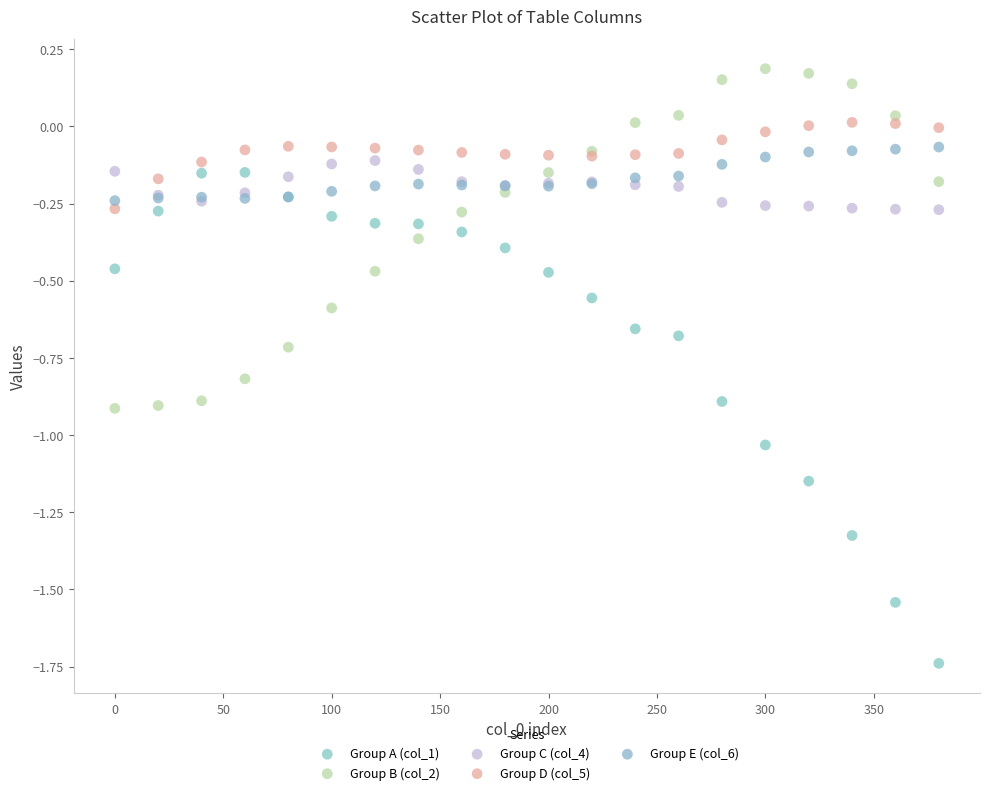

Which series reaches the minimum Y coordinate?

Group A (col_1)